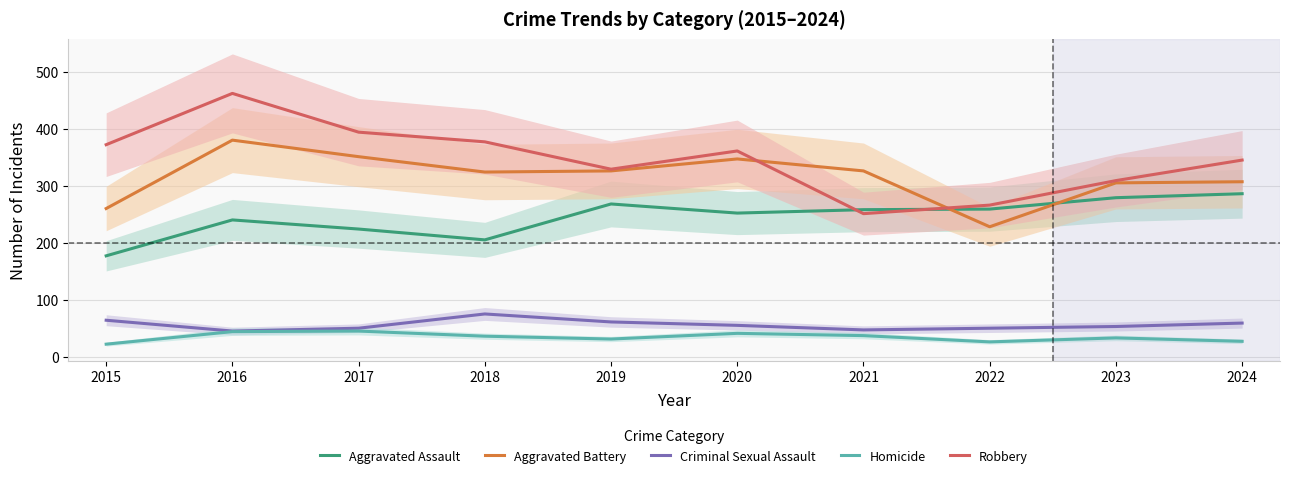

What is the sum of the Aggravated Assault values at 2022 and 2024?

545